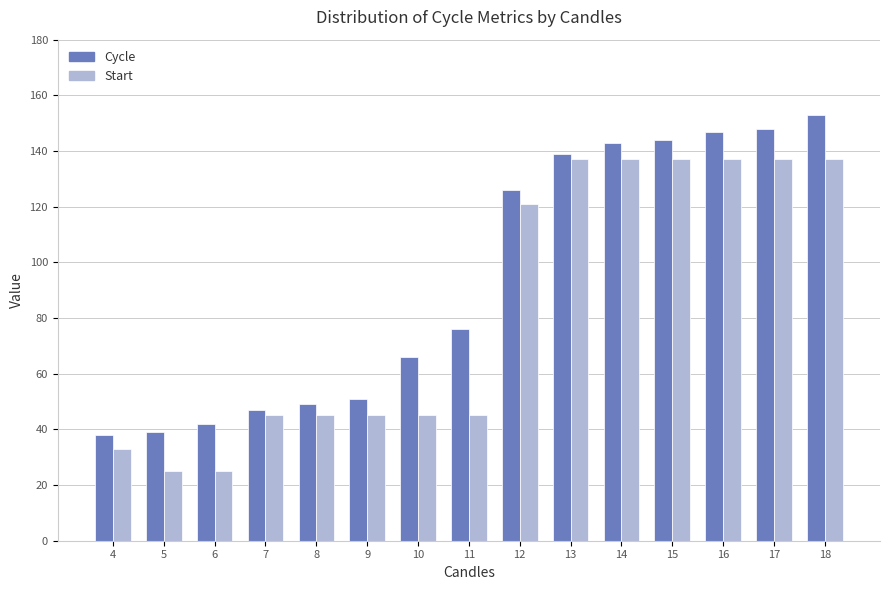

What is the total value across all series at 11?

121